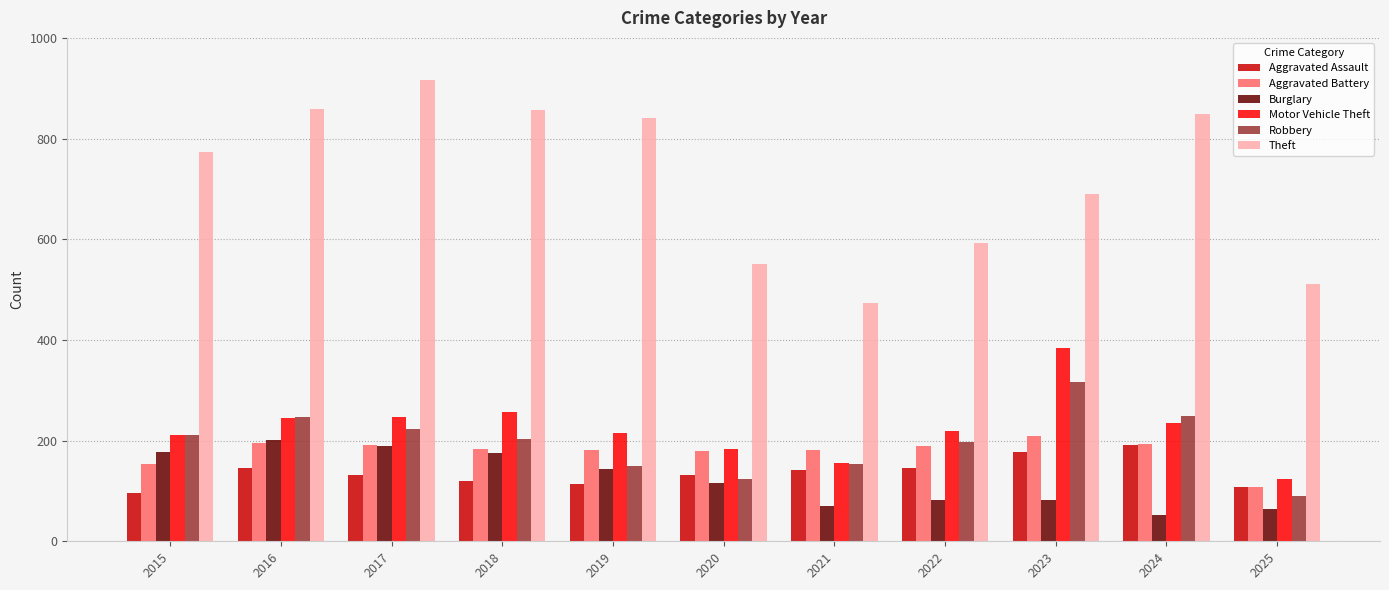

Read the Aggravated Assault value at 2018, to the nearest 10.

120